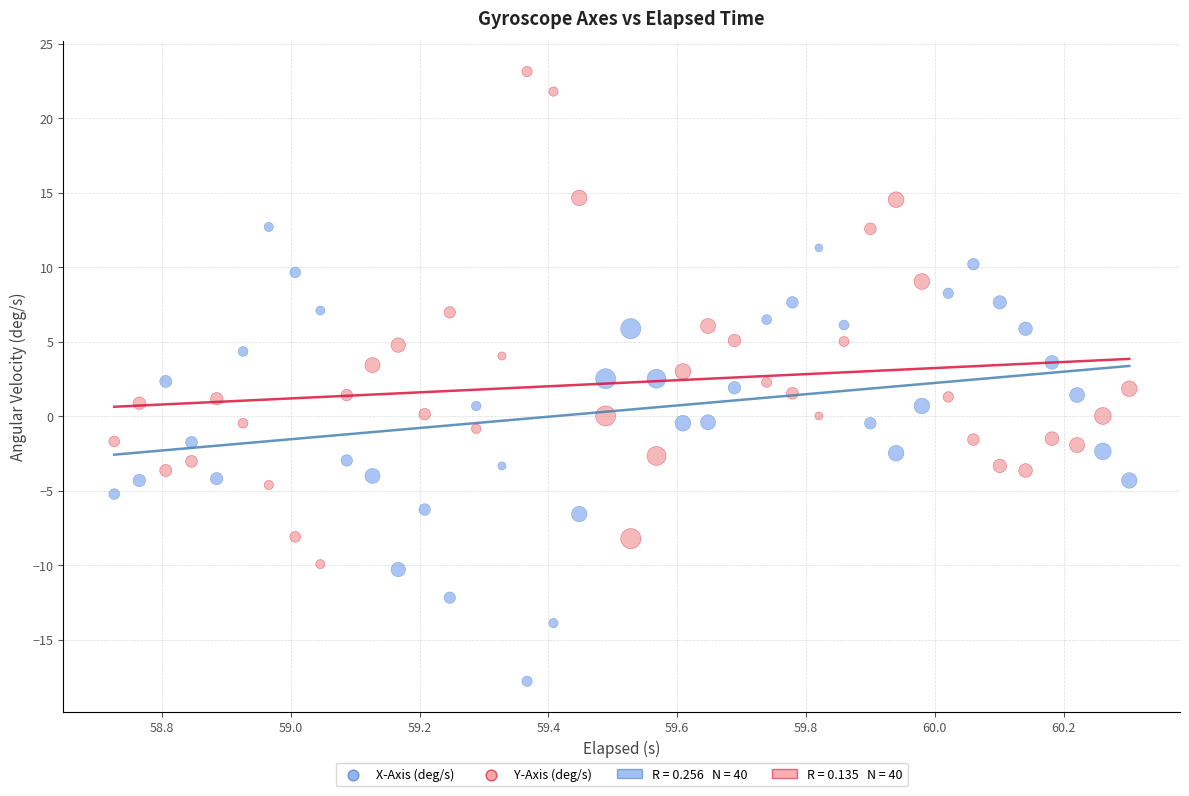

Which series has the widest spread of Y values?

Y-Axis (deg/s)